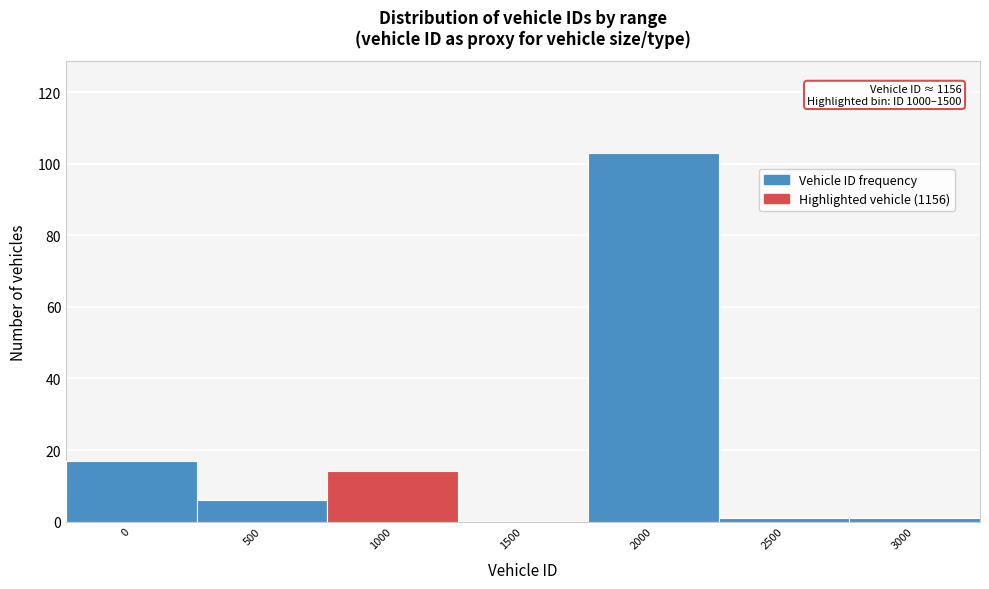

Reading left to right, list all the values displayed in this chart.

0=17	500=6	1000=14	1500=0	2000=103	2500=1	3000=1